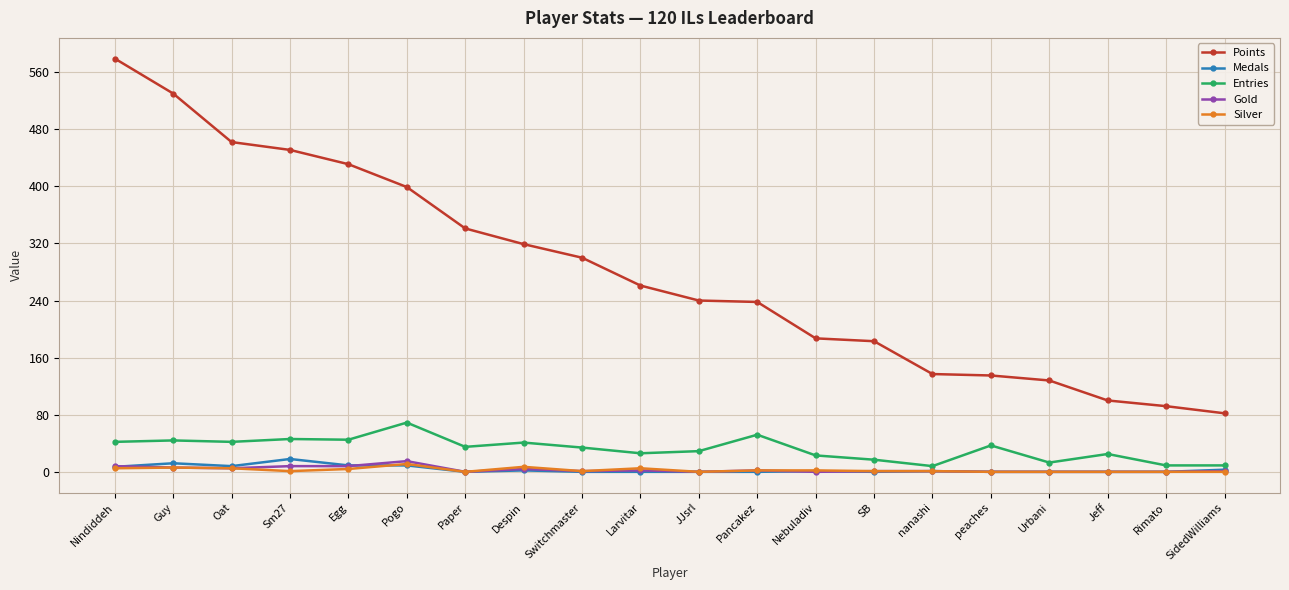

What is the greatest value displayed?

579